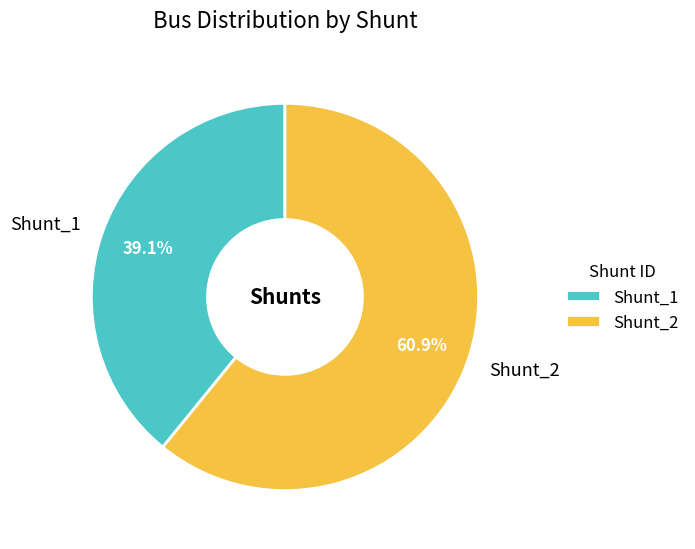

Rank the categories by value from highest to lowest.

Shunt_2, Shunt_1